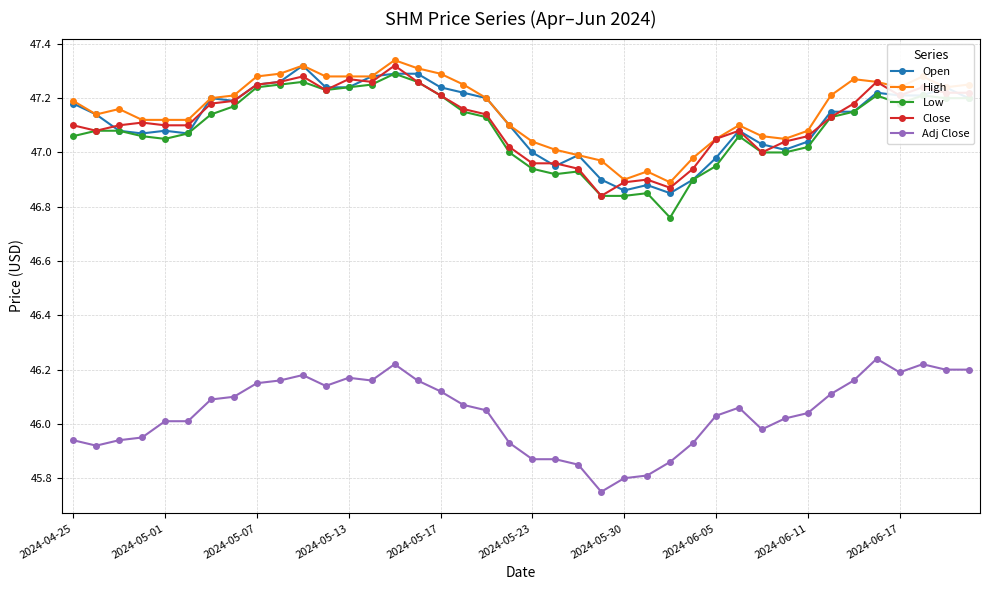

True or false: Close has more than 0 interior local peaks.

True